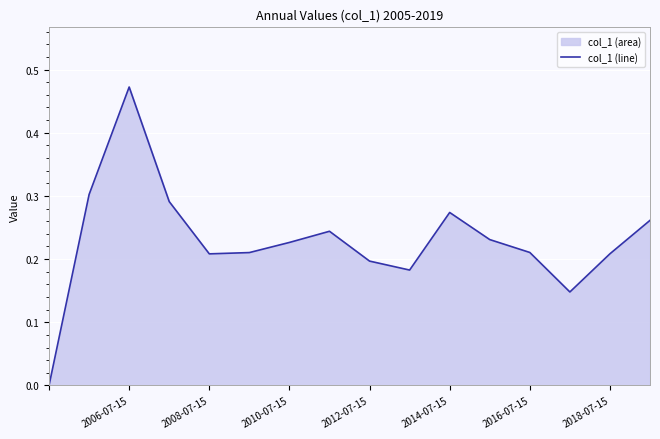

At which category does the chart reach its peak across all series?

2006-07-15